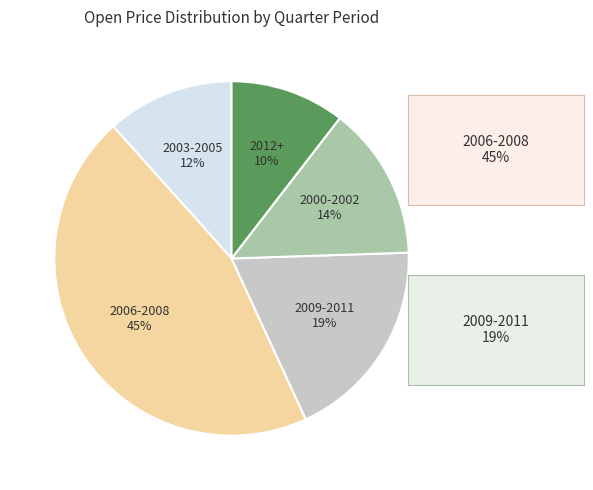

Is the sum of 2009-2011 and 2006-2008 greater than half?

Yes